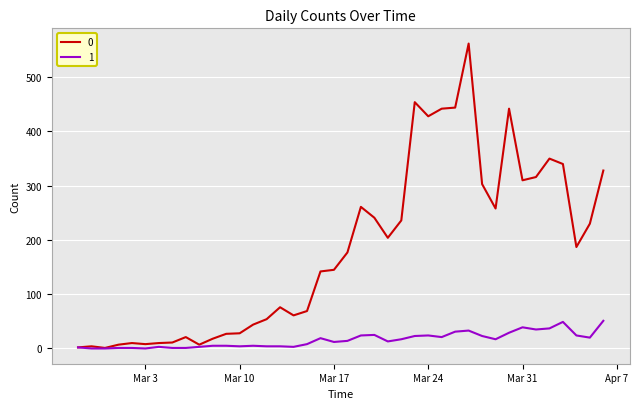

List the series in order of their peak value, lowest first.

1, 0